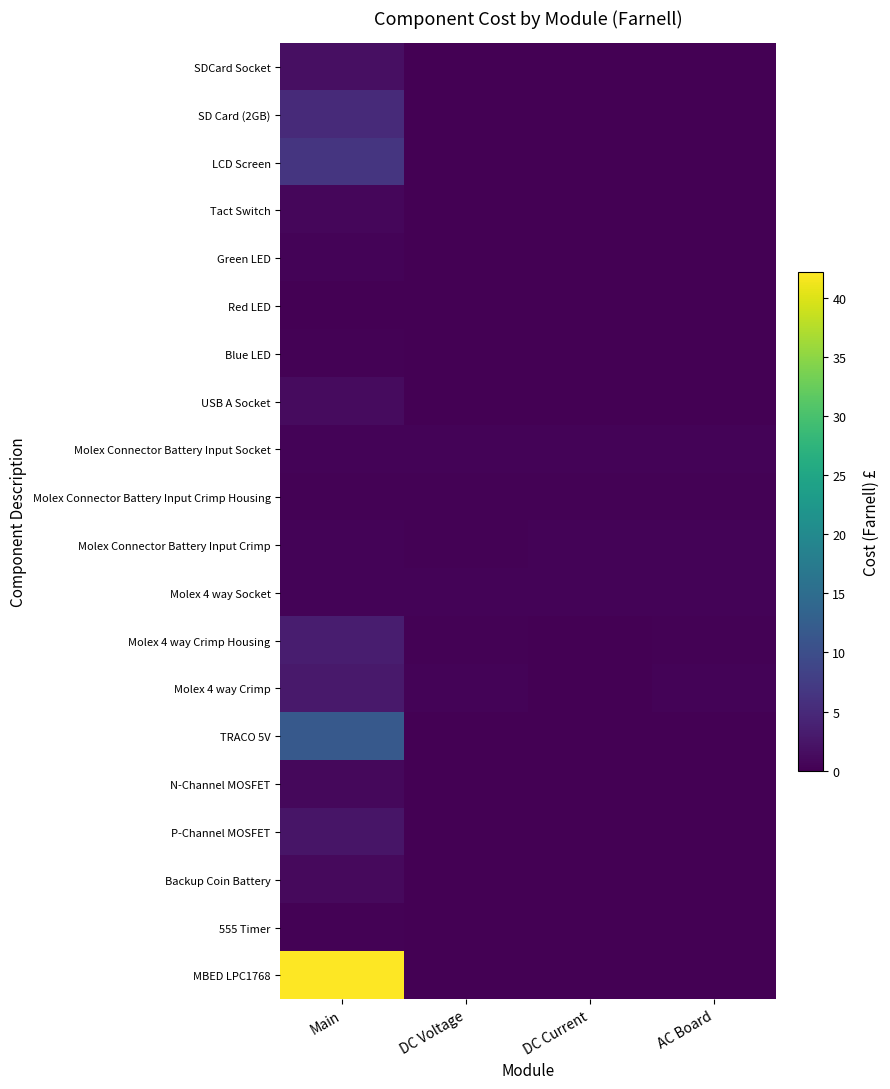

List the series in order of their peak value, highest first.

MBED LPC1768, TRACO 5V, LCD Screen, SD Card (2GB), Molex 4 way Crimp Housing, Molex 4 way Crimp, P-Channel MOSFET, SDCard Socket, USB A Socket, Backup Coin Battery, N-Channel MOSFET, Tact Switch, Molex Connector Battery Input Socket, Molex 4 way Socket, Green LED, Molex Connector Battery Input Crimp, Molex Connector Battery Input Crimp Housing, Blue LED, 555 Timer, Red LED